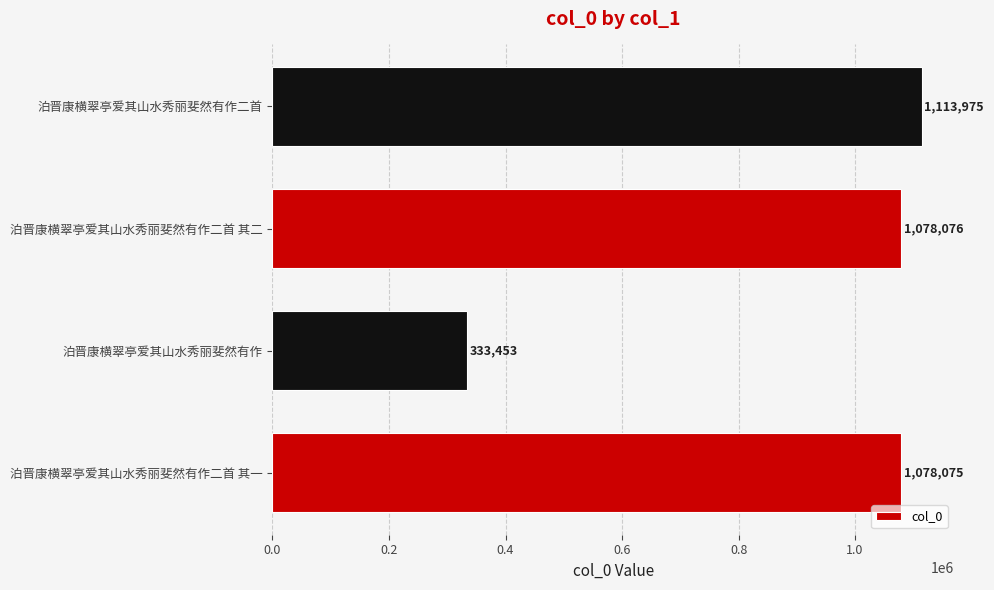

Rank the categories by value from lowest to highest.

泊晋康横翠亭爱其山水秀丽斐然有作, 泊晋康横翠亭爱其山水秀丽斐然有作二首 其一, 泊晋康横翠亭爱其山水秀丽斐然有作二首 其二, 泊晋康横翠亭爱其山水秀丽斐然有作二首